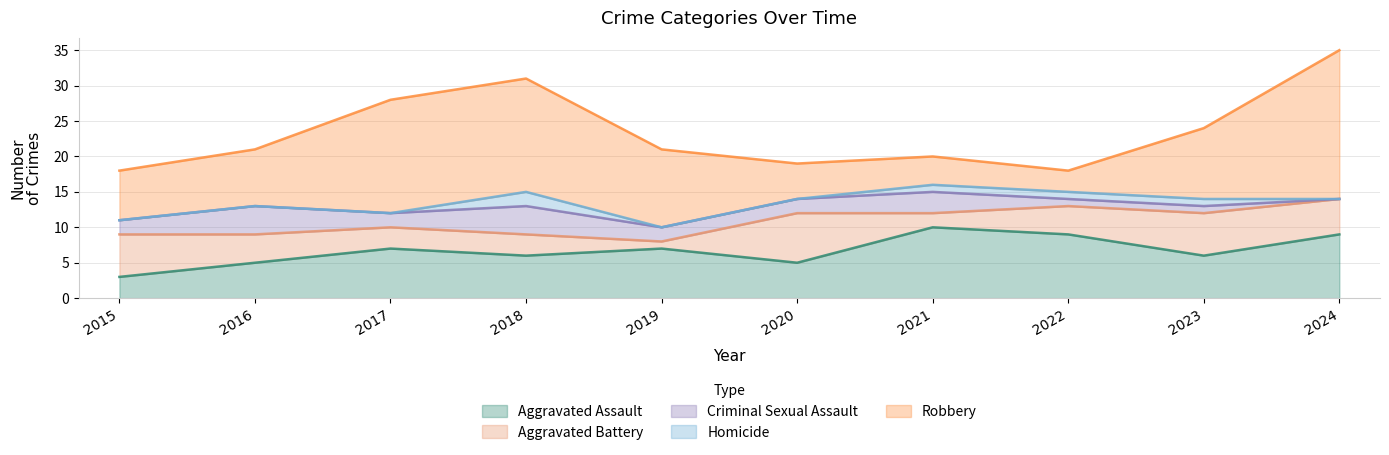

At how many categories does at least one series exceed 4?

10